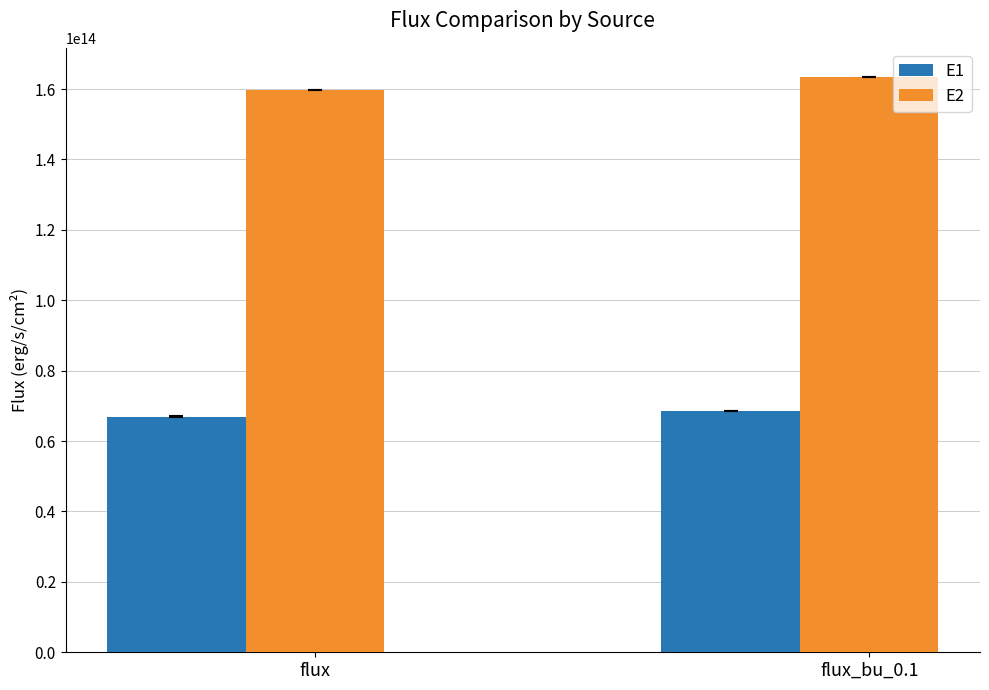

At which category does the chart reach its peak across all series?

flux_bu_0.1